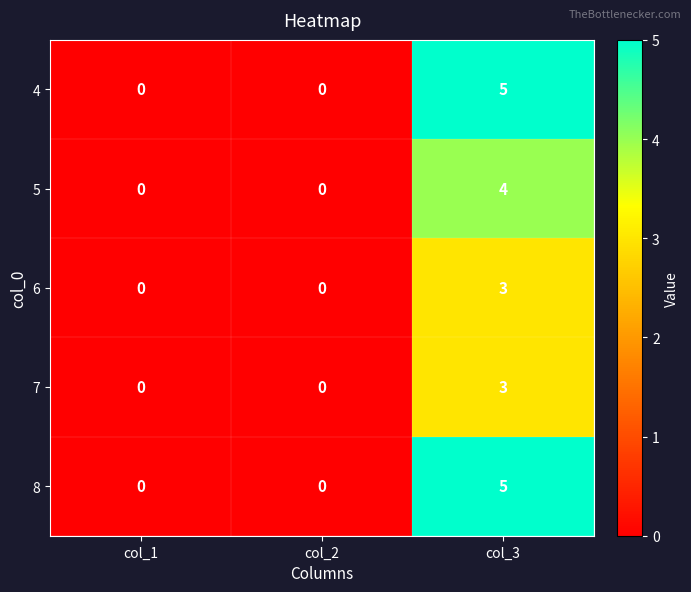

Reading left to right, list all the values displayed in this chart.

4: 0	0	5
5: 0	0	4
6: 0	0	3
7: 0	0	3
8: 0	0	5